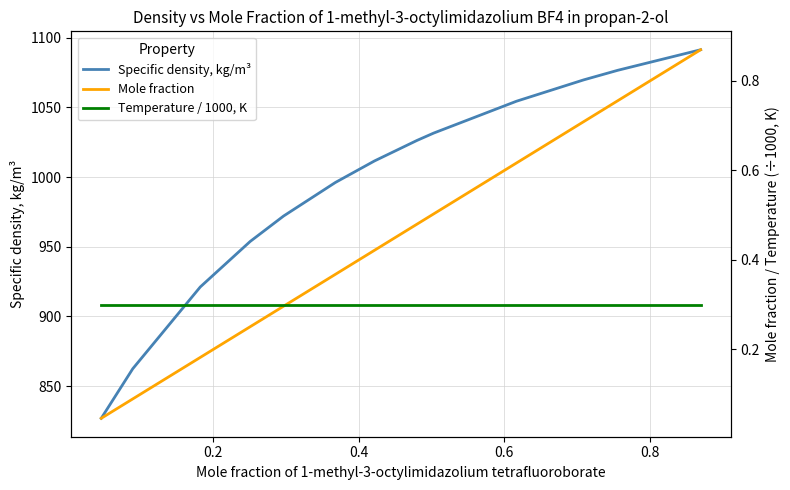

How many lines are shown in the chart?

3